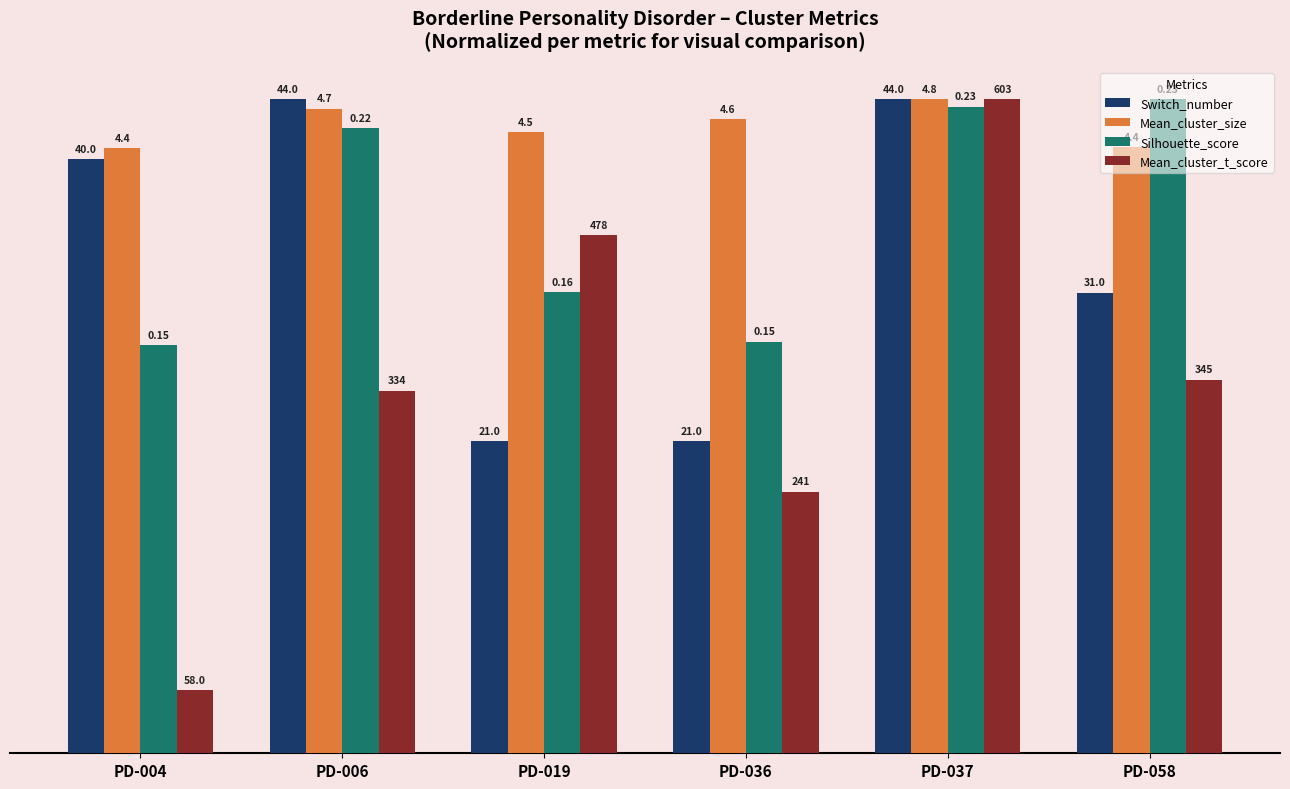

Does the chart contain any negative values?

No